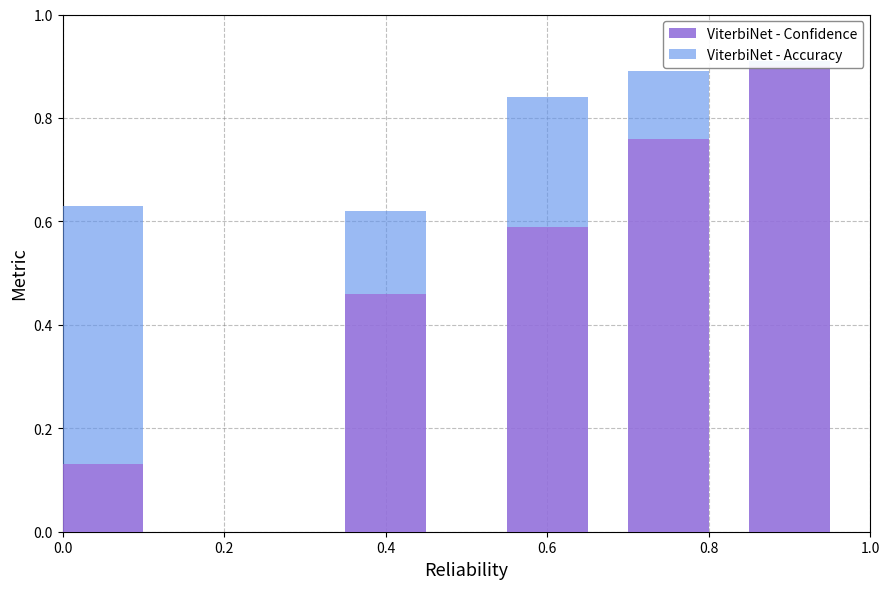

What is the maximum value shown in the chart?

0.9